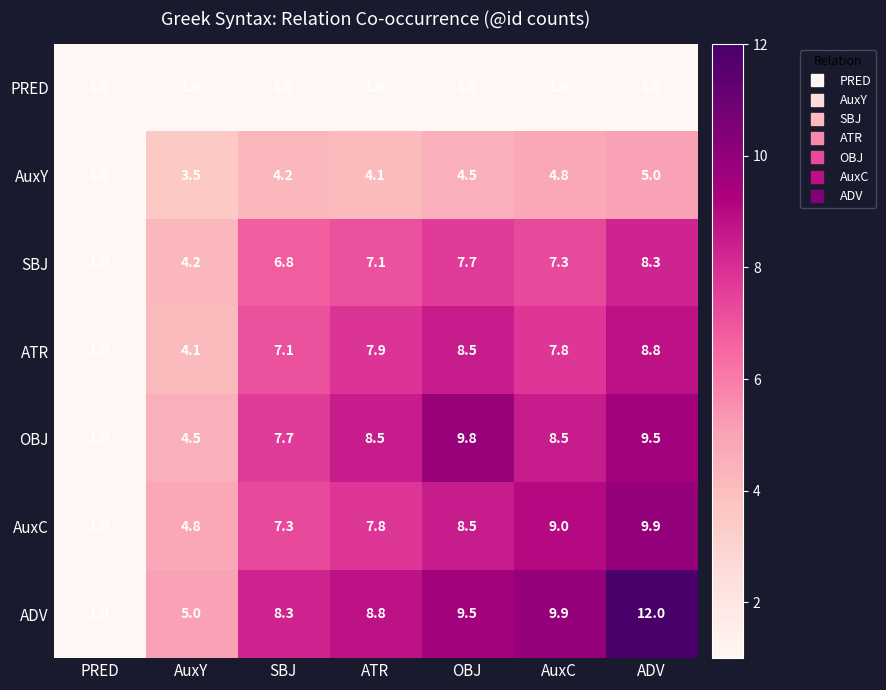

What is the difference between the highest and lowest values at ADV?

11.0